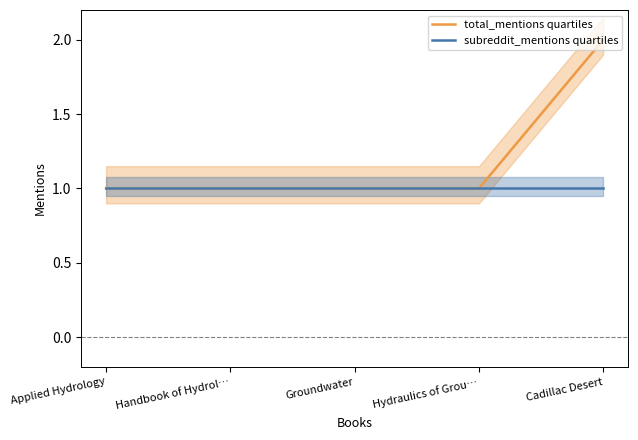

At which category does the chart reach its peak across all series?

Cadillac Desert